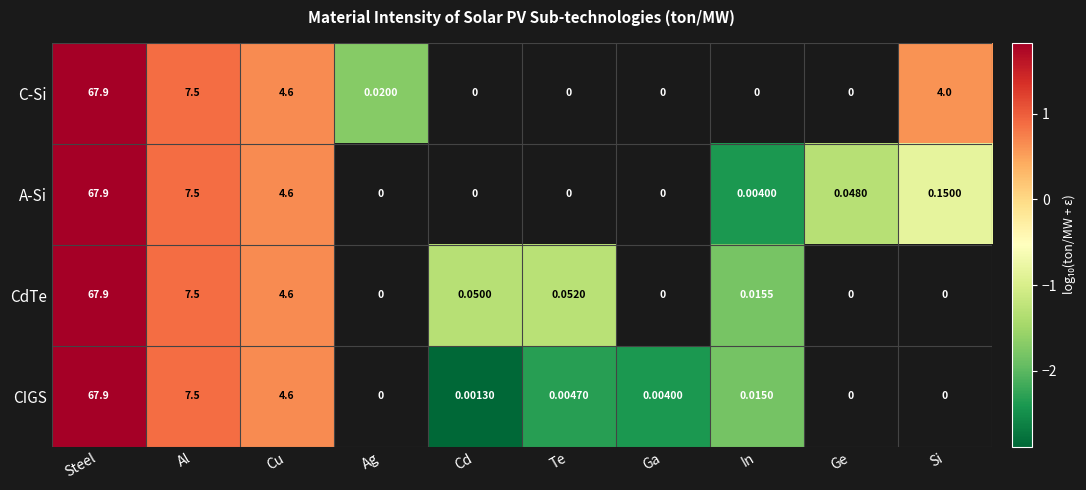

Is the value of C-Si at Steel greater than the value of CIGS at Cd?

Yes